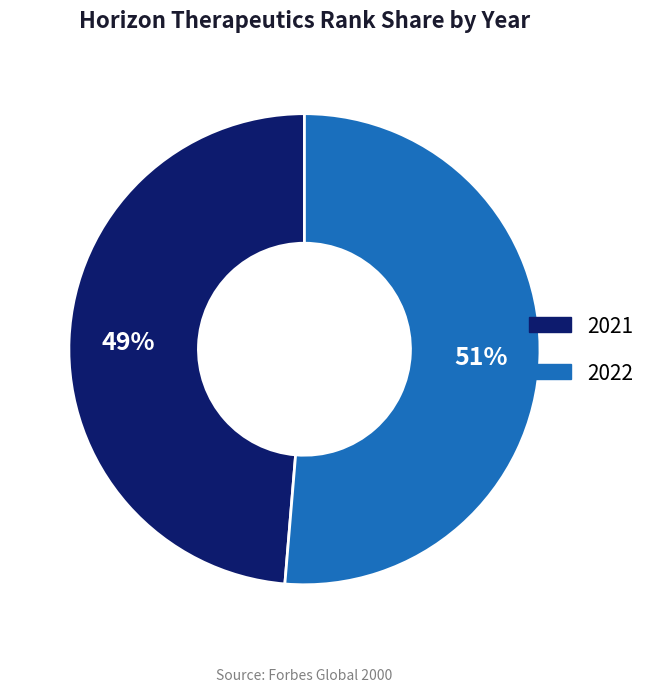

To the nearest percent, what percentage of the pie is 2022?

51%